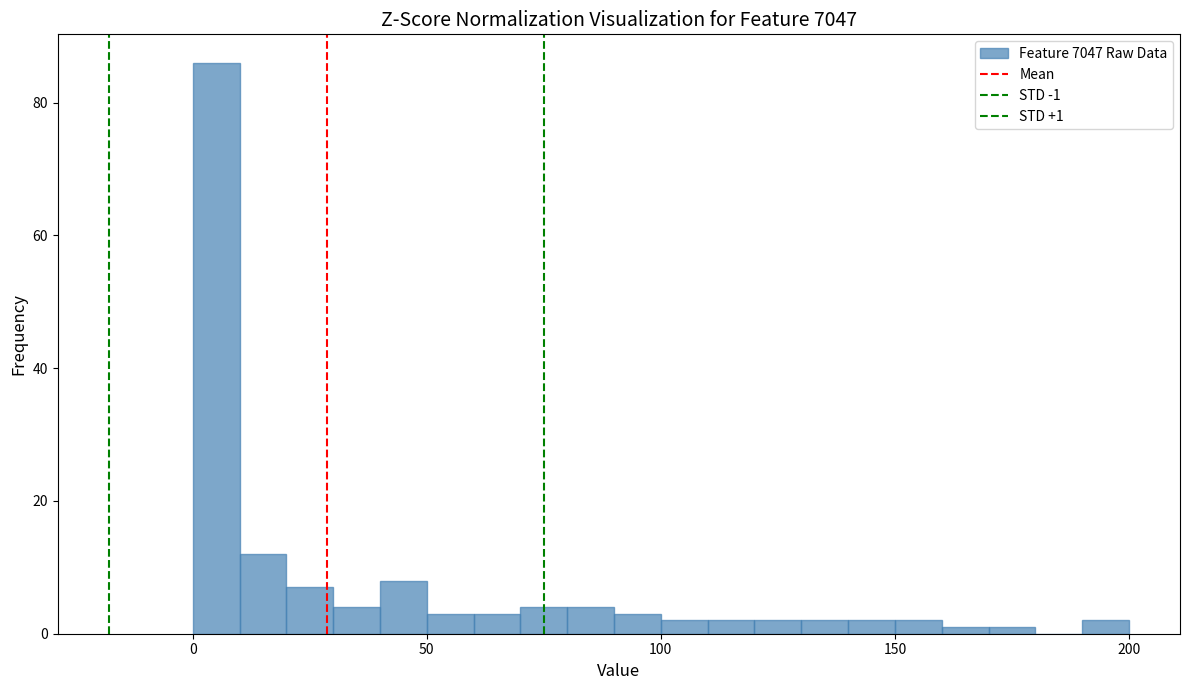

Read against the x-axis, roughly where is the centre of the tallest bar?

5